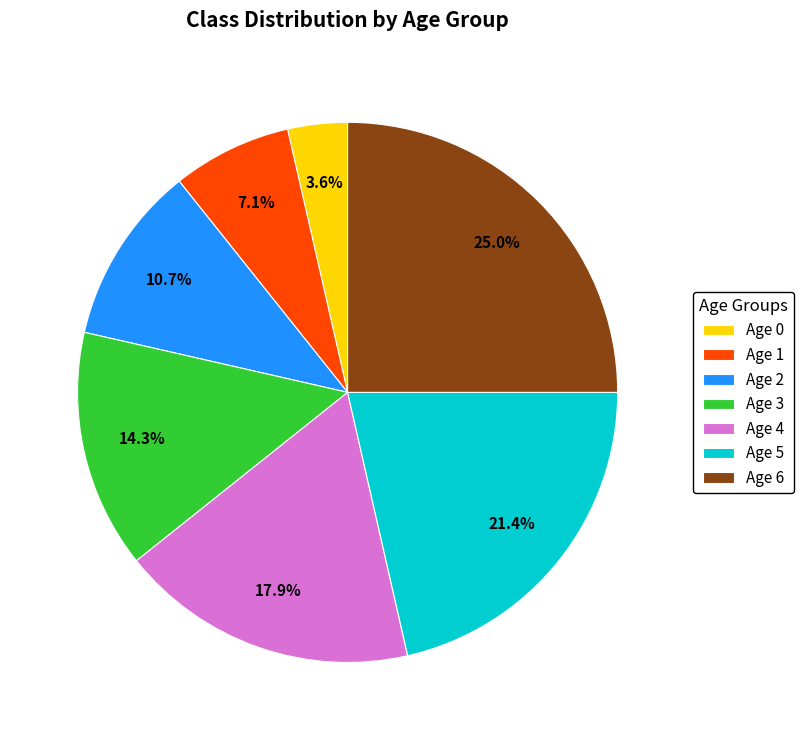

Which slice is the smallest?

Age 0